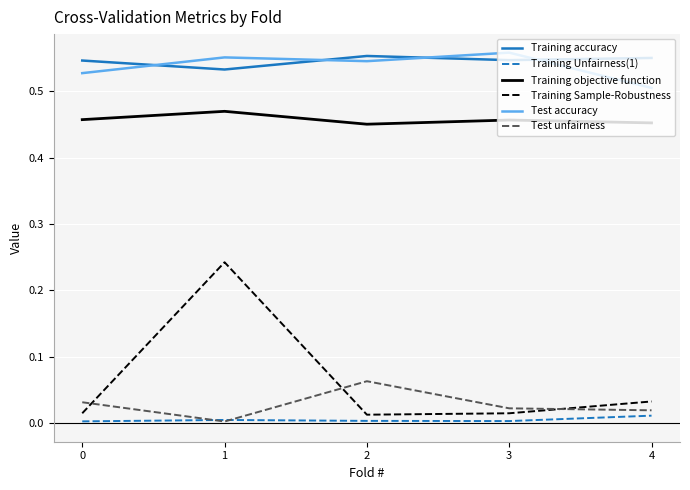

Is the value of Training Sample-Robustness at 4 greater than the value of Training Unfairness(1) at 1?

Yes